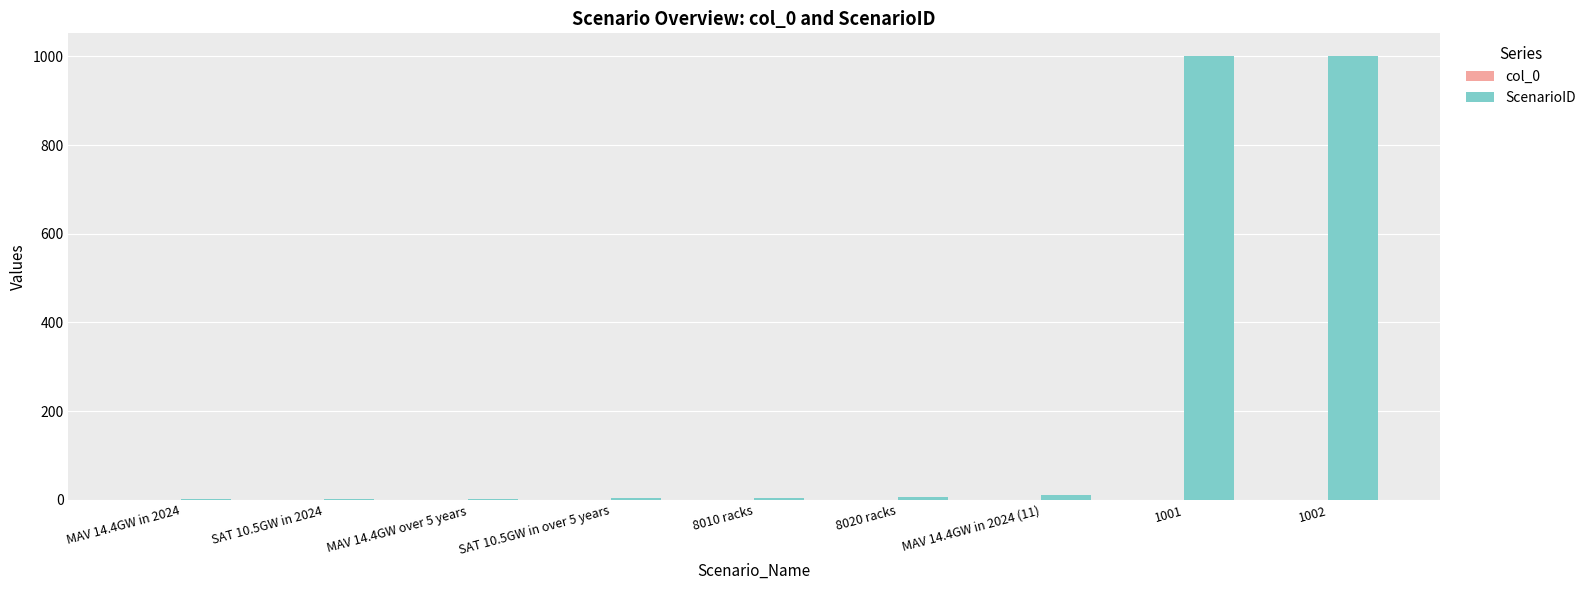

Count the number of data series in this chart.

1